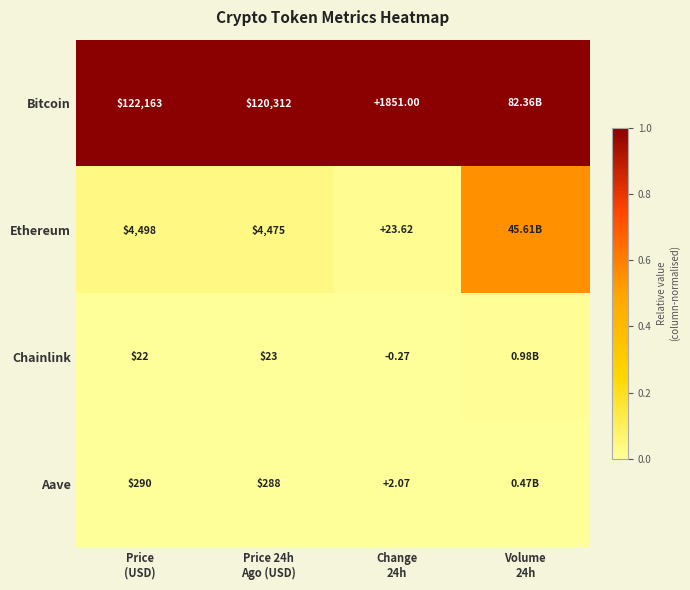

At Change
24h, list the series in order from smallest to largest.

Chainlink, Aave, Ethereum, Bitcoin